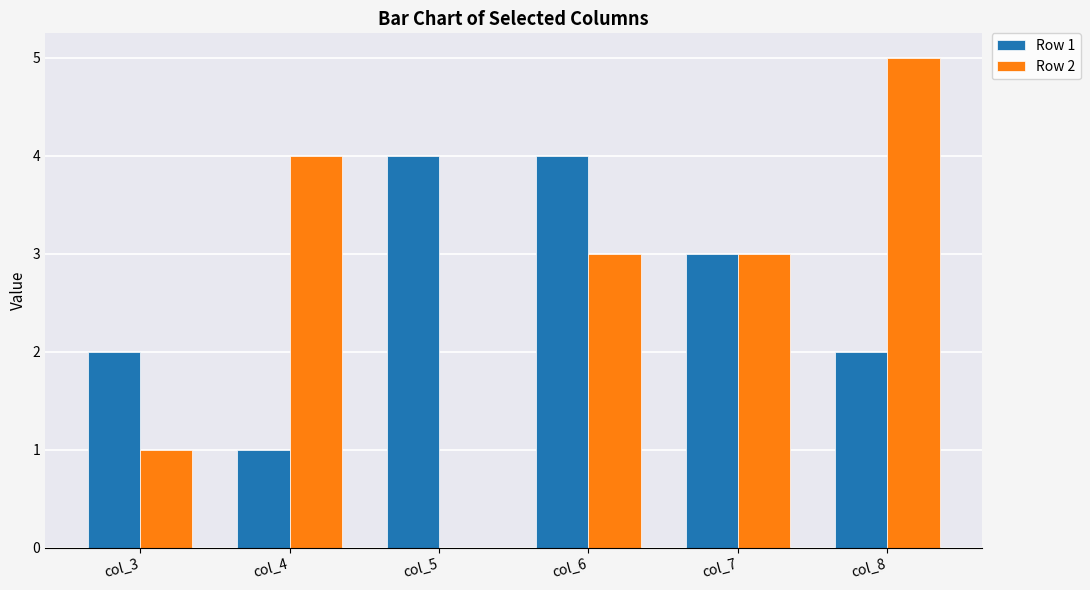

How many data points does each series have?

6